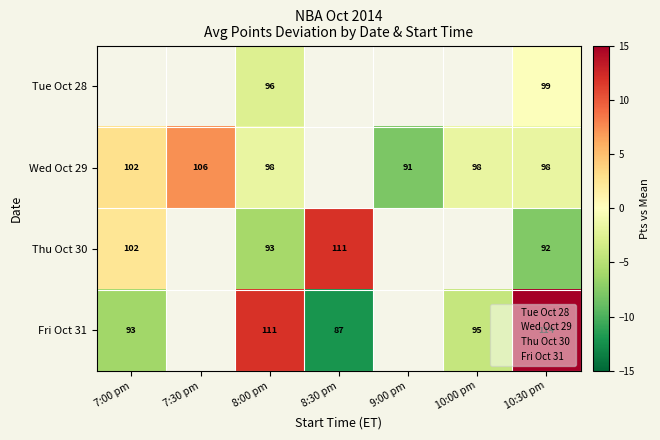

What is the smallest value displayed?

-12.1